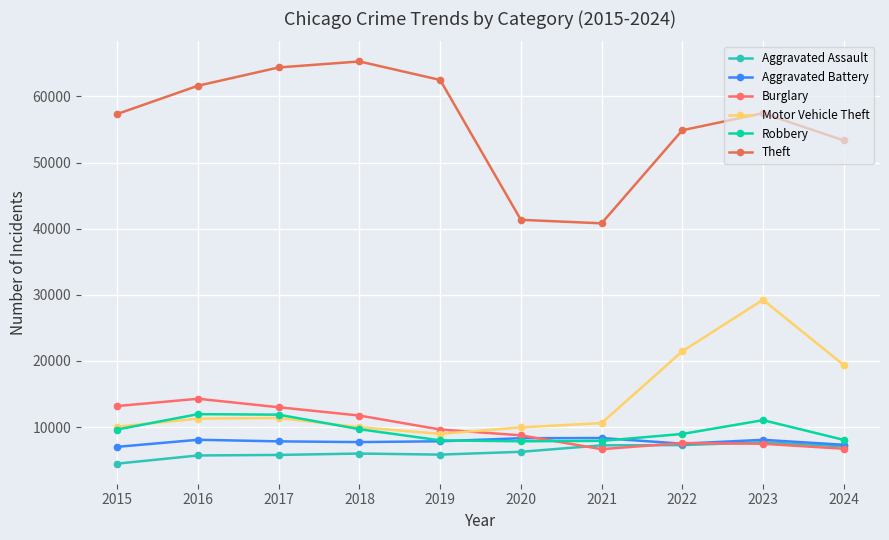

True or false: Robbery and Theft cross at least once.

False